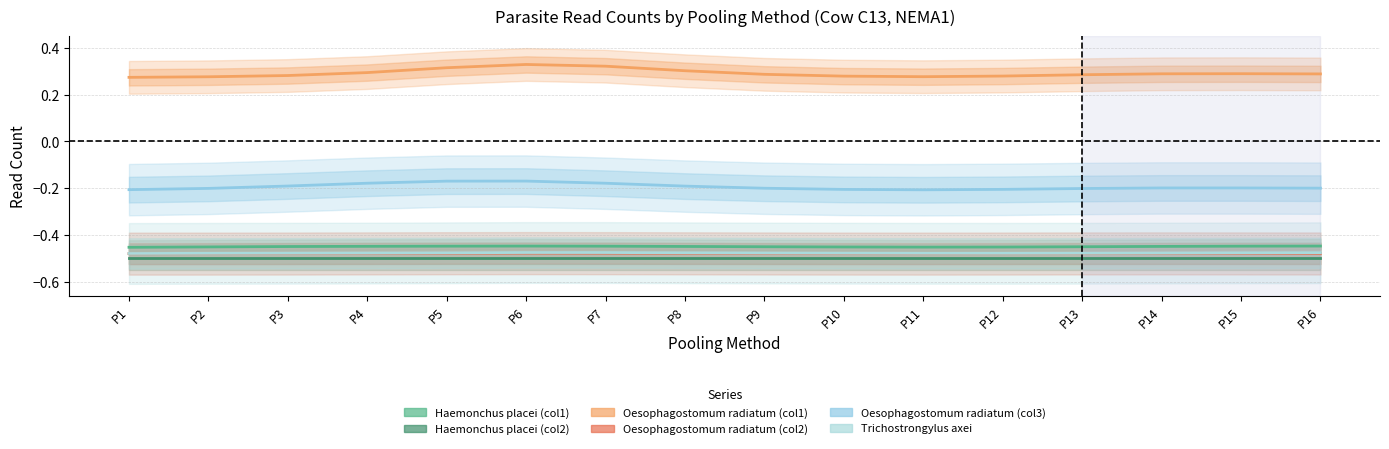

List the labels in order of Oesophagostomum radiatum (col1) value, smallest first.

P1, P2, P11, P10, P12, P3, P13, P9, P16, P14, P15, P4, P8, P5, P7, P6